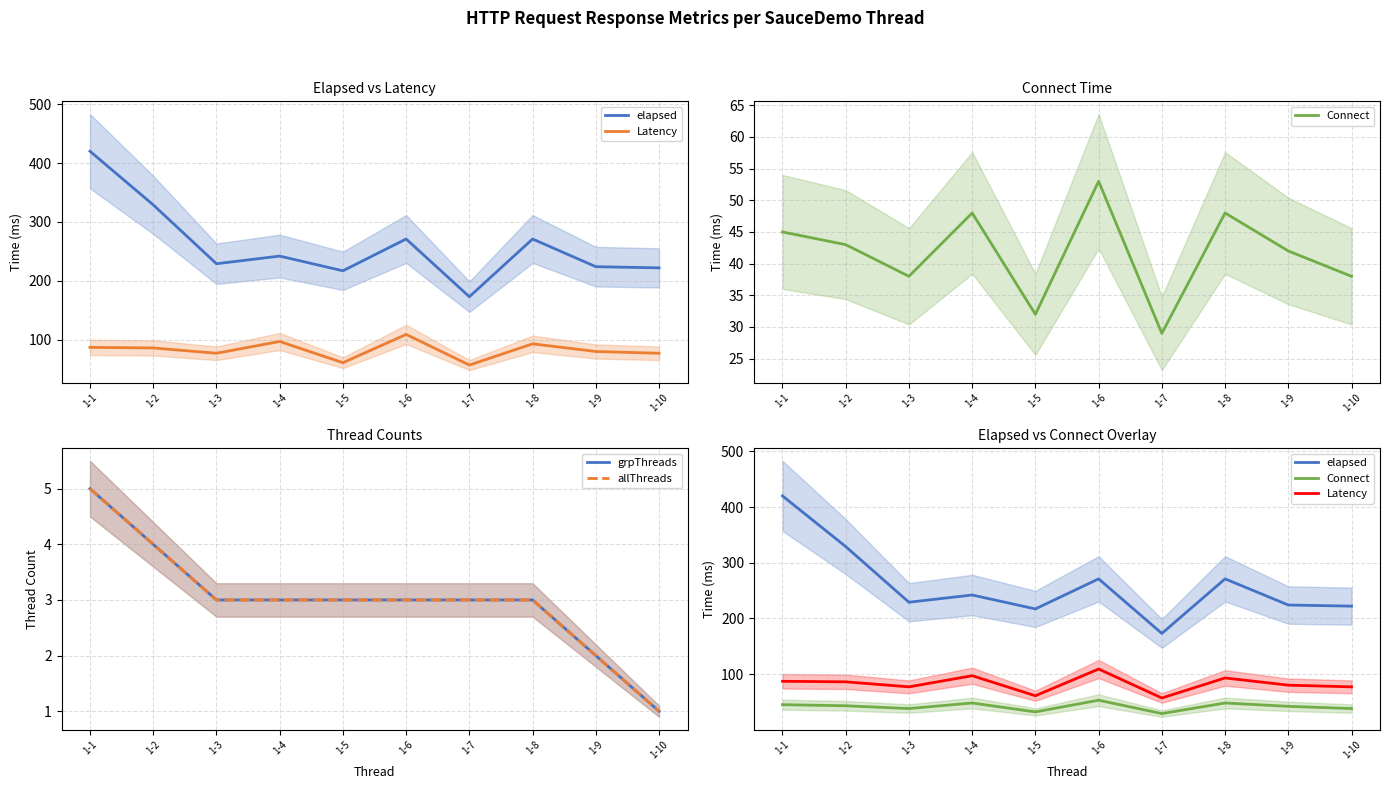

Which series changed the most between 1-1 and 1-10?

elapsed